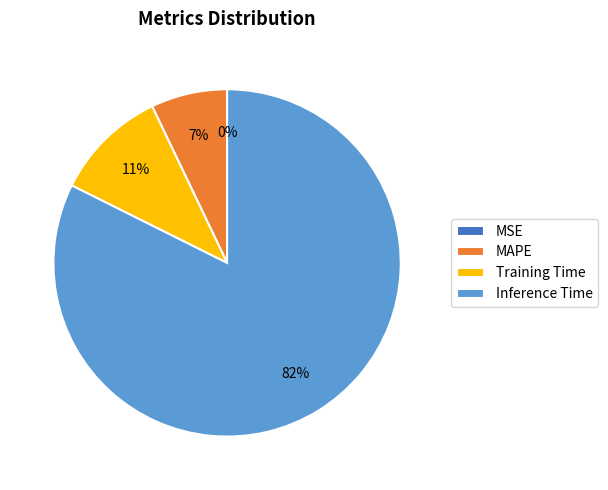

The Training Time slice represents 11% of the pie. True or false?

True